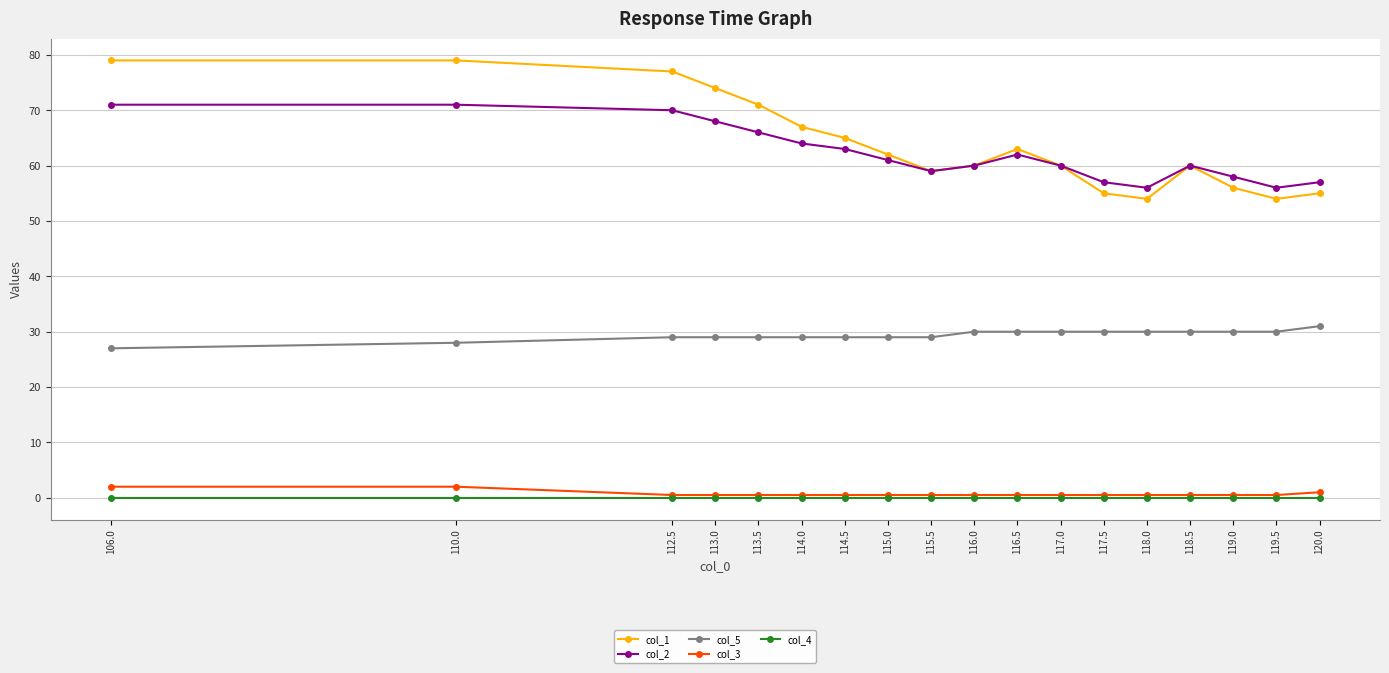

Which series has the largest range (max minus min)?

col_1